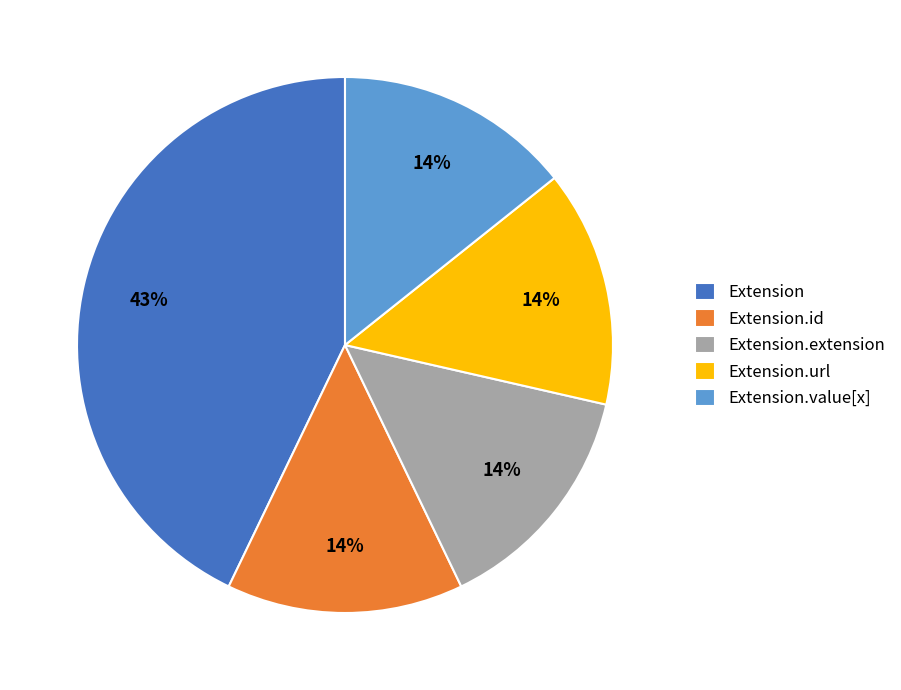

Does any single category account for the majority?

No